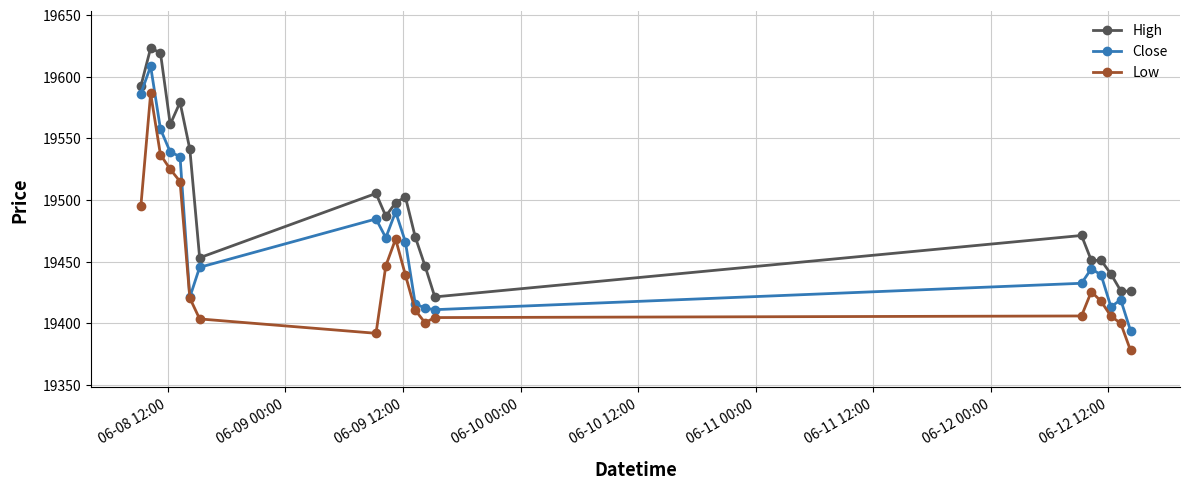

List the series in order of their peak value, highest first.

High, Close, Low